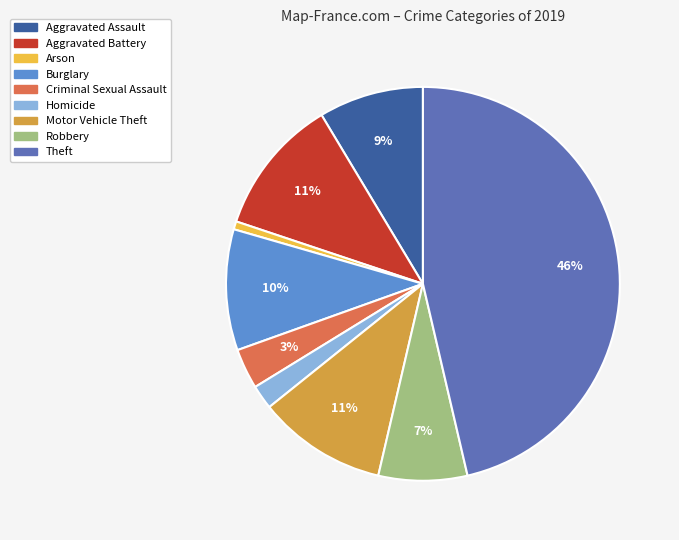

Which category has the biggest portion of the pie?

Theft